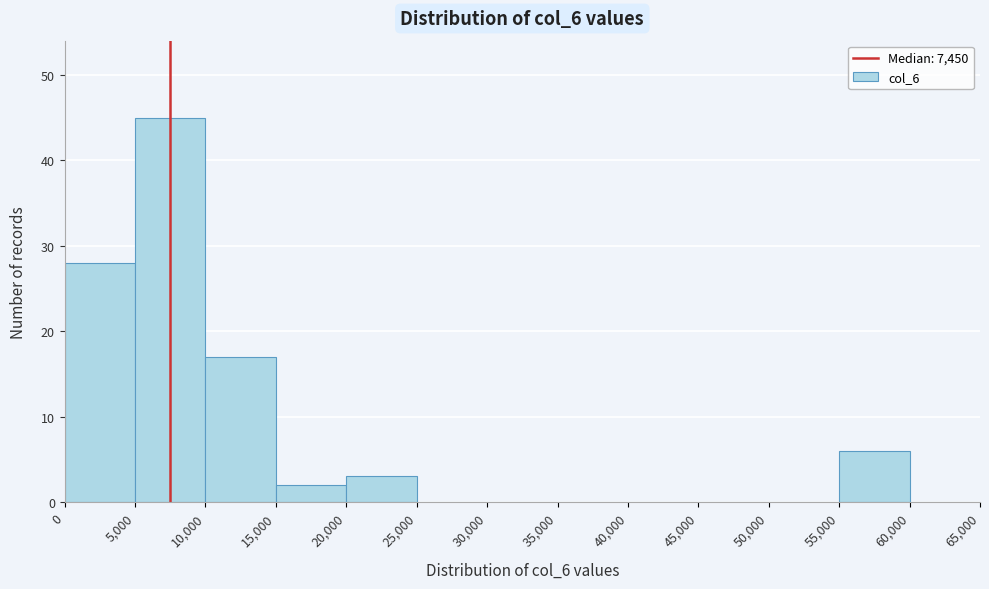

Reading left to right, list every bar in this chart as the range it spans on the x-axis followed by its height. The values are not printed on the chart, so give them approximately, as read against the axis.

0 to 5,000: 28
5,000 to 10,000: 45
10,000 to 15,000: 17
15,000 to 20,000: 2
20,000 to 25,000: 3
25,000 to 30,000: 0
30,000 to 35,000: 0
35,000 to 40,000: 0
40,000 to 45,000: 0
45,000 to 50,000: 0
50,000 to 55,000: 0
55,000 to 60,000: 6
60,000 to 65,000: 0